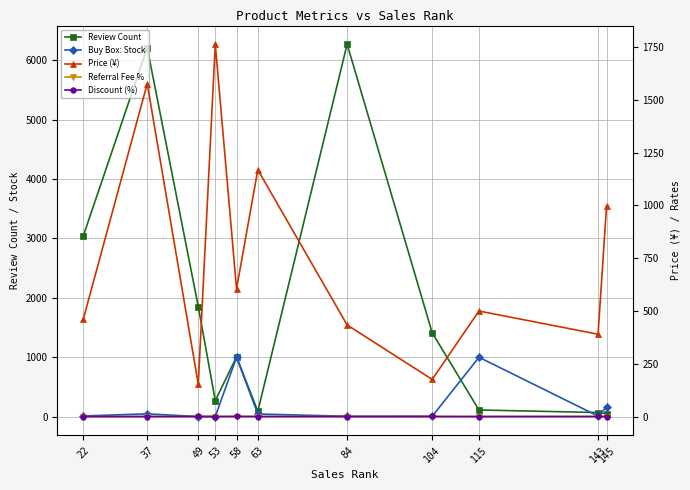

How many interior local peaks does the Review Count series have?

3